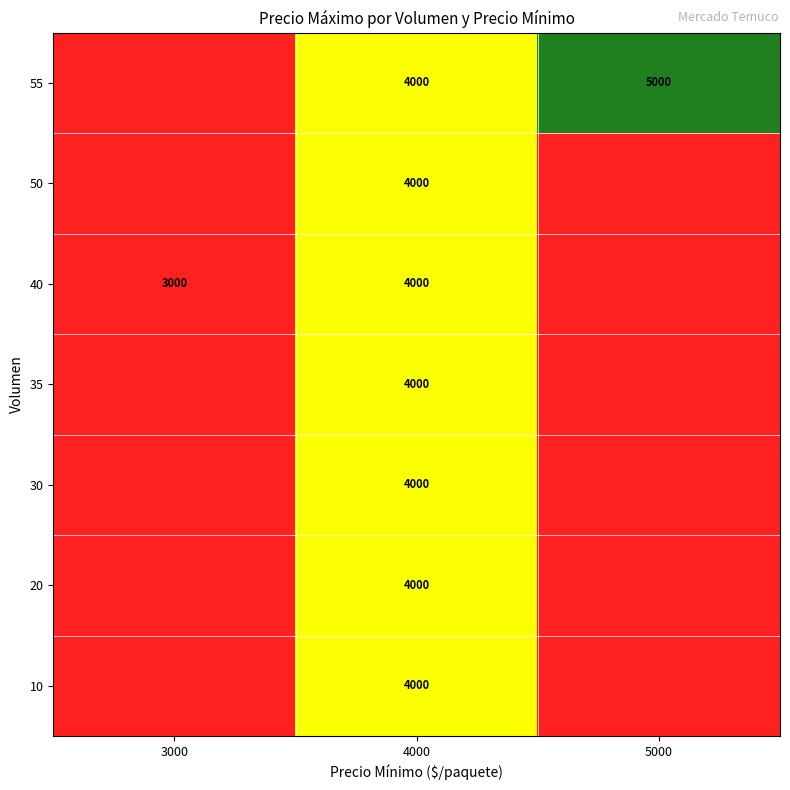

The 10 series shows 4000 at 4000. True or false?

True